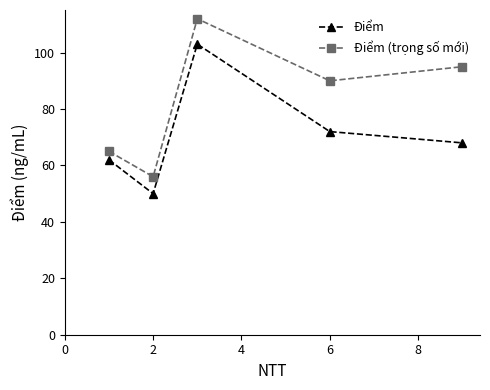

True or false: Điểm and Điểm (trọng số mới) cross at least once.

False